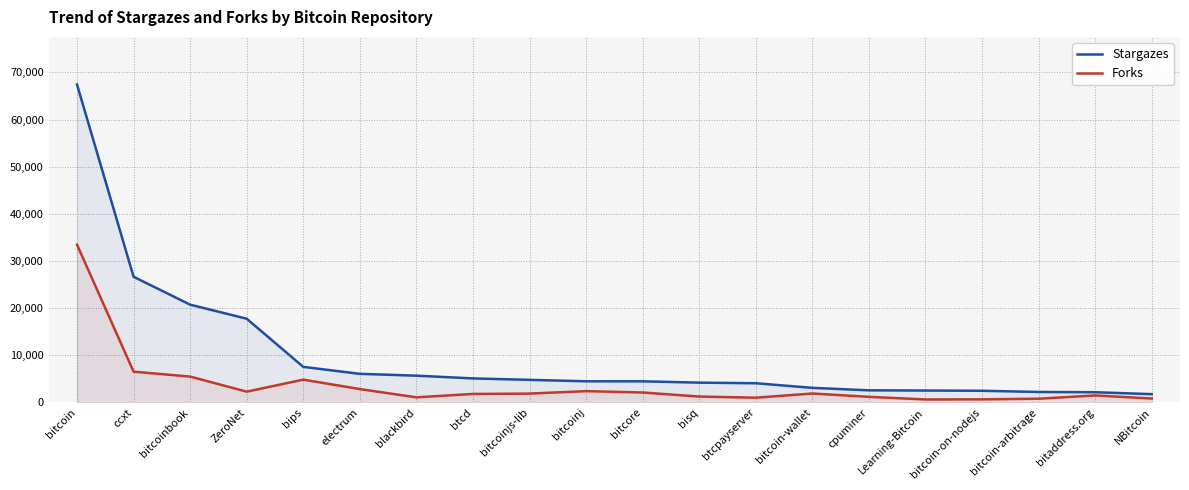

At which category does Forks reach its first local peak?

bips